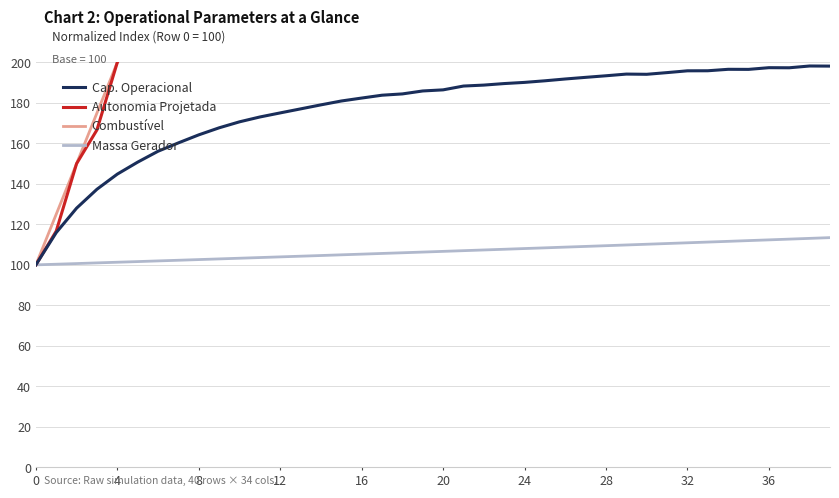

The Massa Gerador series shows 110.2 at 30. True or false?

True